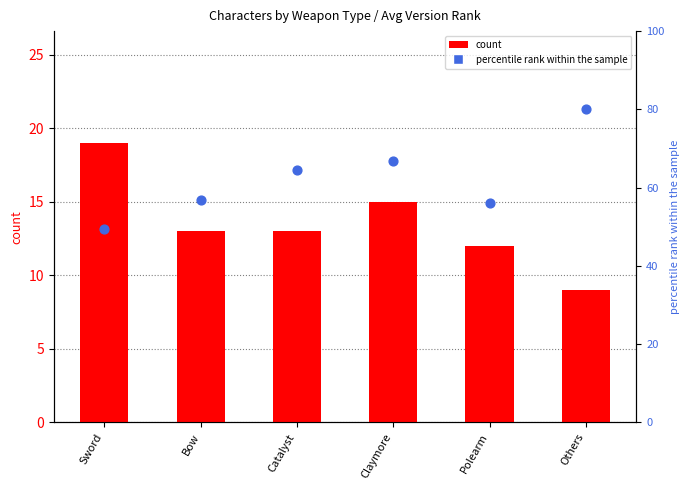

Which series reaches the maximum Y coordinate?

percentile rank within the sample